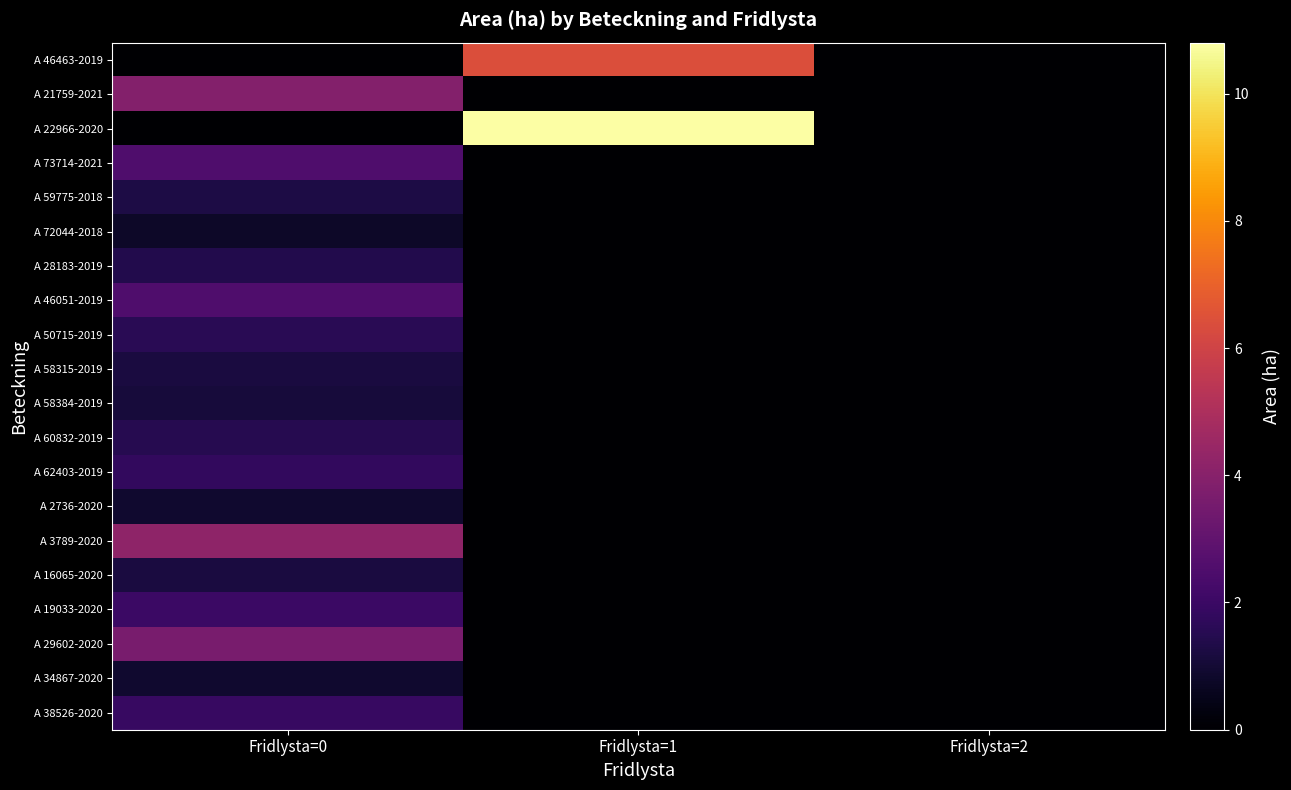

Which series has the widest spread of values?

A 22966-2020